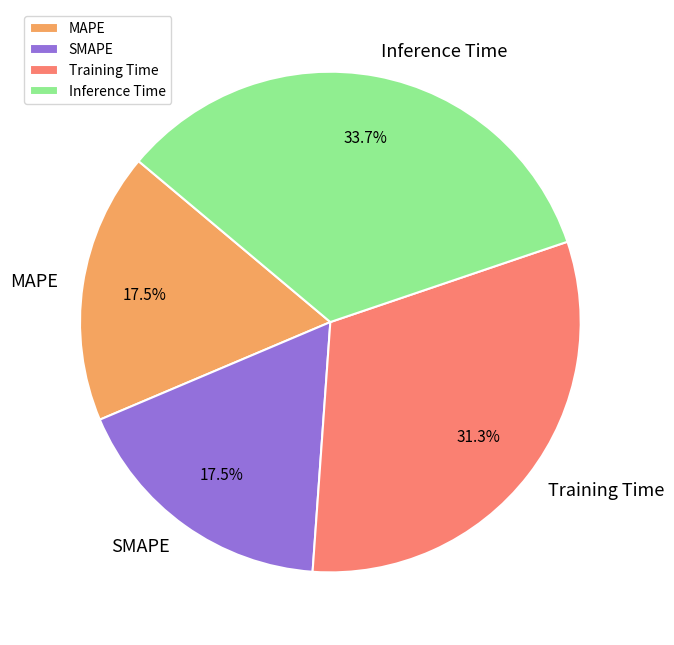

Between Inference Time and Training Time, which is larger?

Inference Time